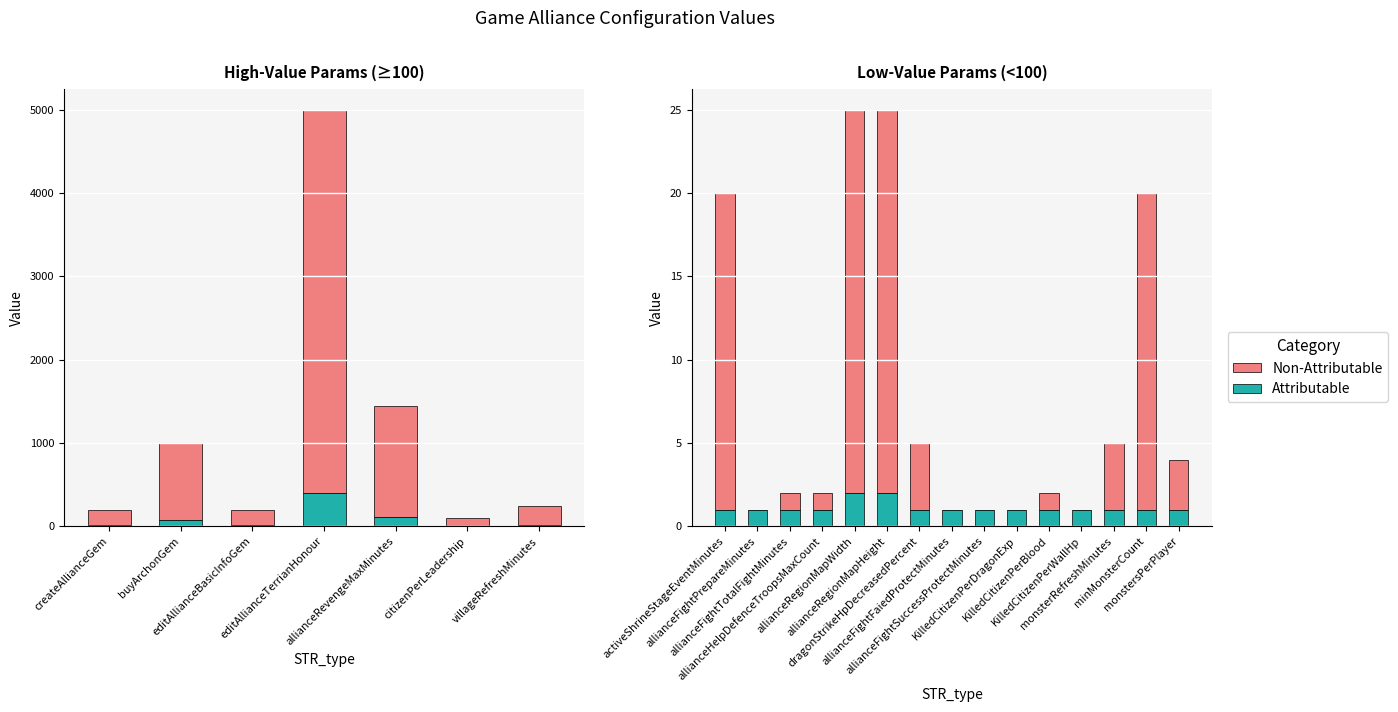

True or false: Attributable has a value of 1 at dragonStrikeHpDecreasedPercent.

True